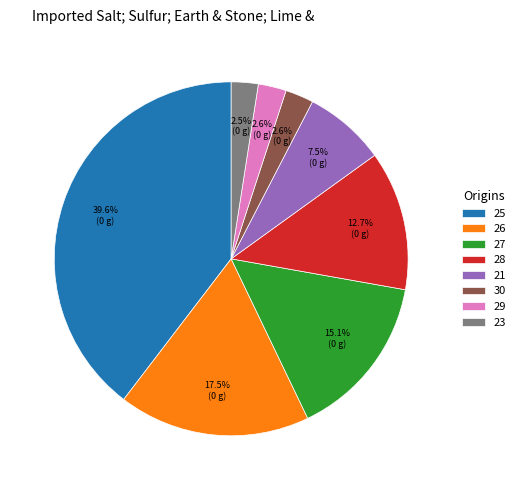

What is the largest slice in the pie chart?

25